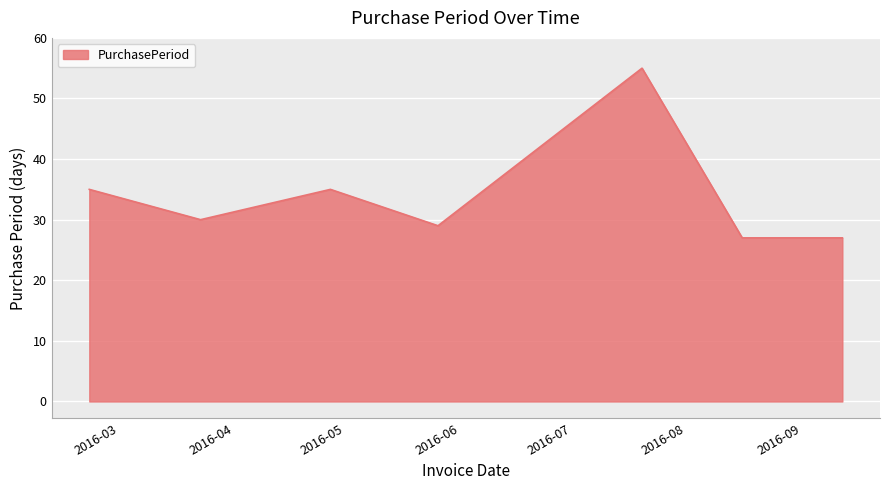

What is the minimum value shown in the chart?

27